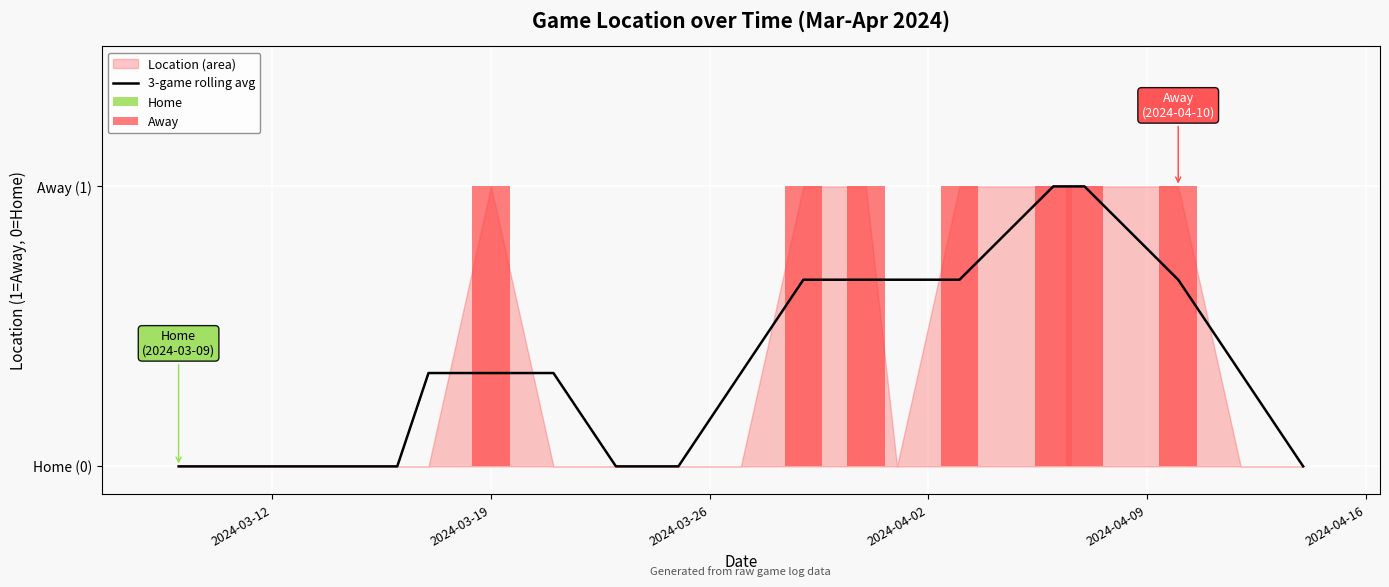

Reading left to right, extract all data points from this chart.

0.0	0.0	0.0	0.0	0.3	0.3	0.3	0.0	0.0	0.3	0.7	0.7	0.7	0.7	1.0	1.0	0.7	0.3	0.0